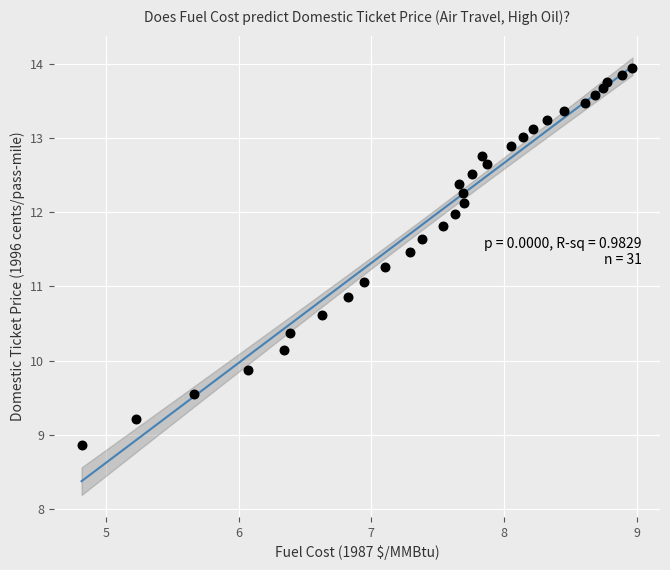

What is the range of Y values (max minus min)?

5.1